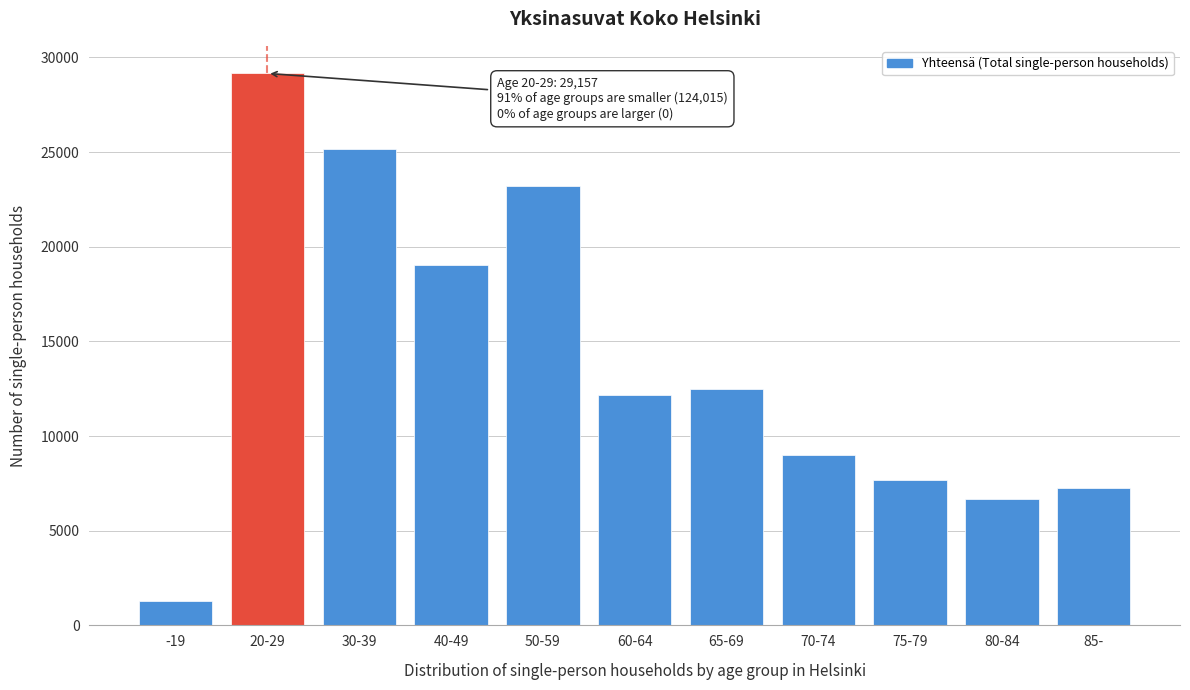

Reading left to right, list all the values displayed in this chart.

-19=1307	20-29=29157	30-39=25139	40-49=19015	50-59=23235	60-64=12187	65-69=12510	70-74=8991	75-79=7672	80-84=6693	85-=7266